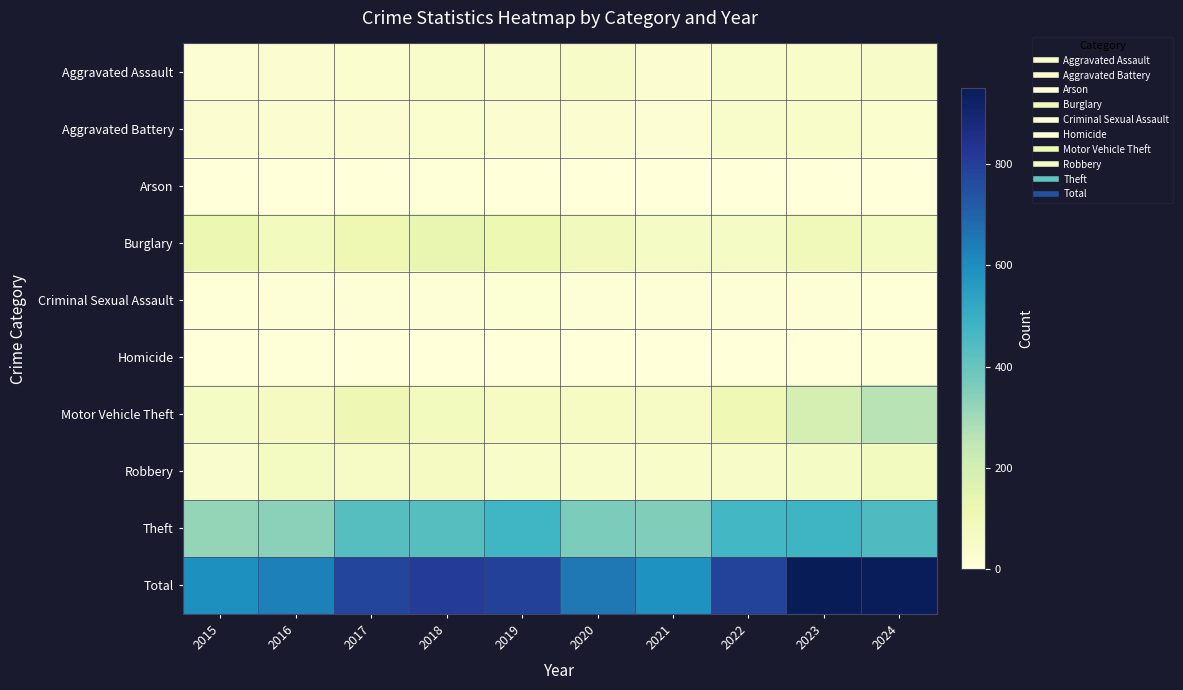

Reading left to right, what are all the values shown in this chart?

Aggravated Assault: 2015=21	2016=29	2017=31	2018=41	2019=39	2020=54	2021=29	2022=42	2023=51	2024=52
Aggravated Battery: 2015=24	2016=26	2017=23	2018=32	2019=25	2020=26	2021=20	2022=42	2023=50	2024=31
Arson: 2015=1	2016=2	2017=1	2018=4	2019=2	2020=0	2021=2	2022=3	2023=3	2024=3
Burglary: 2015=120	2016=84	2017=114	2018=133	2019=118	2020=89	2021=60	2022=62	2023=93	2024=68
Criminal Sexual Assault: 2015=7	2016=10	2017=11	2018=12	2019=16	2020=10	2021=13	2022=9	2023=13	2024=6
Homicide: 2015=2	2016=5	2017=1	2018=2	2019=1	2020=2	2021=2	2022=1	2023=3	2024=4
Motor Vehicle Theft: 2015=62	2016=73	2017=108	2018=78	2019=65	2020=66	2021=59	2022=106	2023=195	2024=261
Robbery: 2015=37	2016=68	2017=56	2018=71	2019=47	2020=41	2021=51	2022=55	2023=62	2024=75
Theft: 2015=321	2016=336	2017=434	2018=433	2019=478	2020=362	2021=353	2022=469	2023=480	2024=446
Total: 2015=595	2016=633	2017=779	2018=806	2019=791	2020=650	2021=589	2022=789	2023=950	2024=946